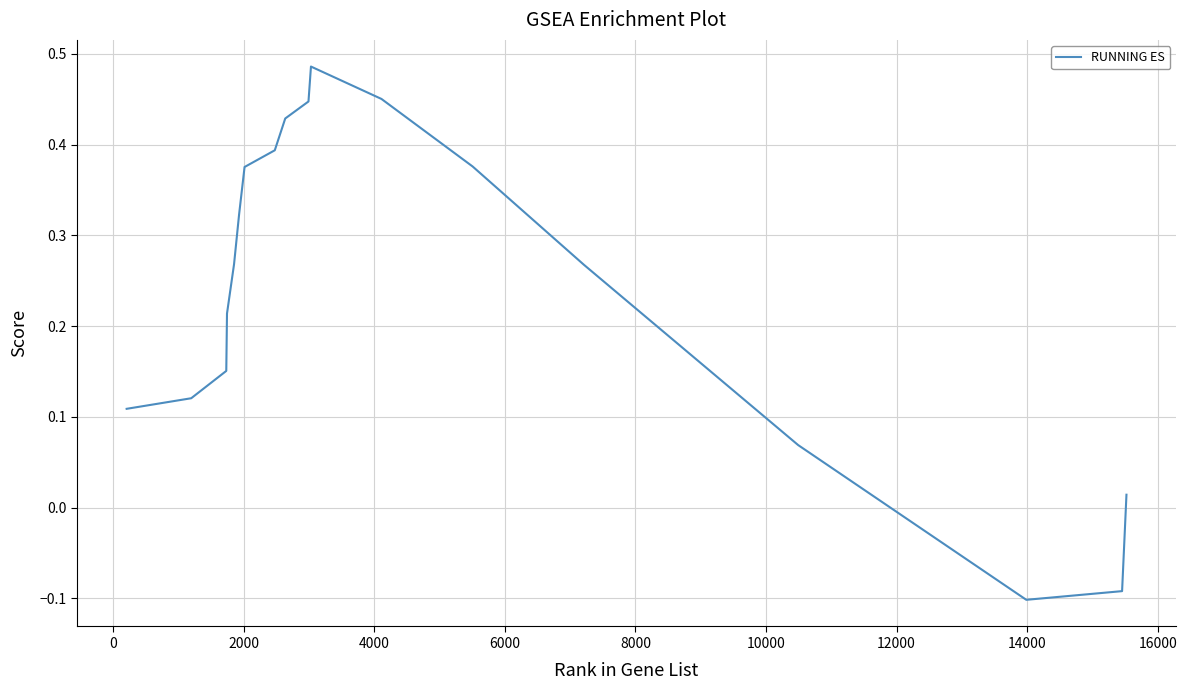

What is the difference between the maximum and minimum values?

0.6